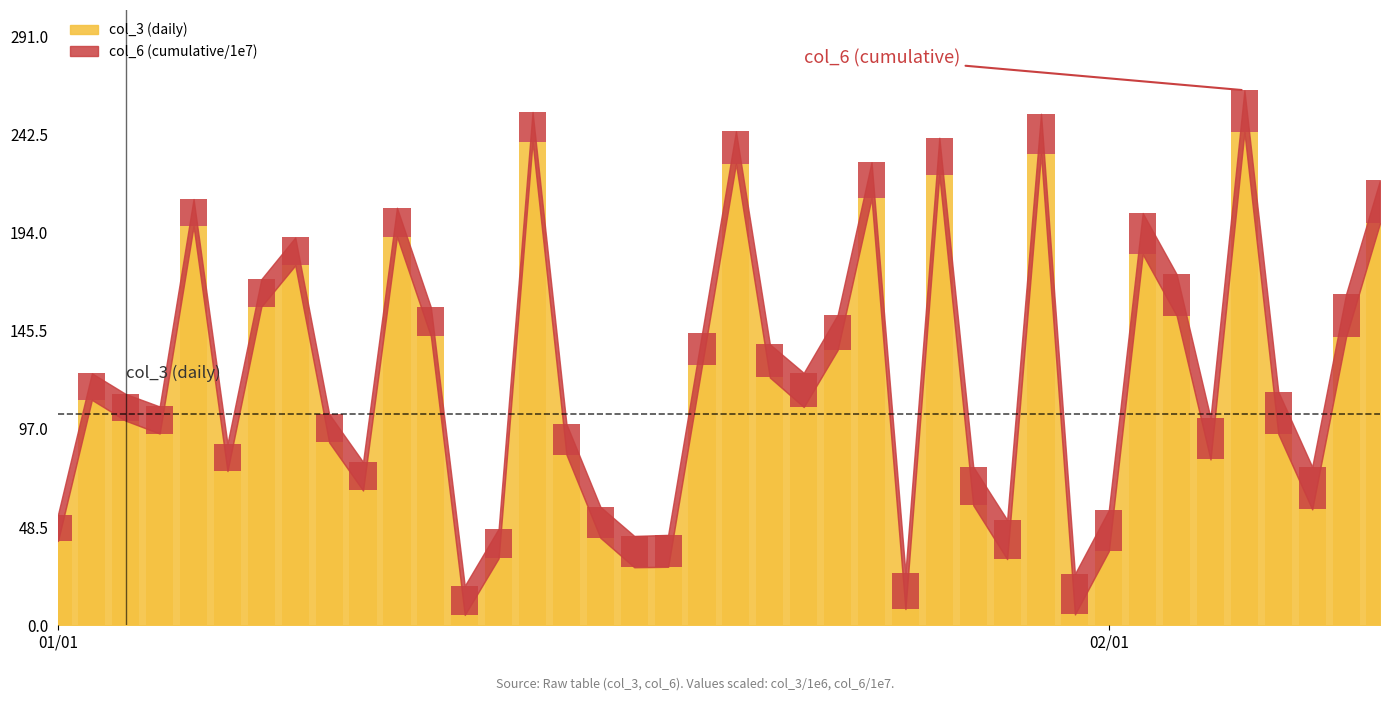

Is it true that col_6 equals 20.9 at 5?

False